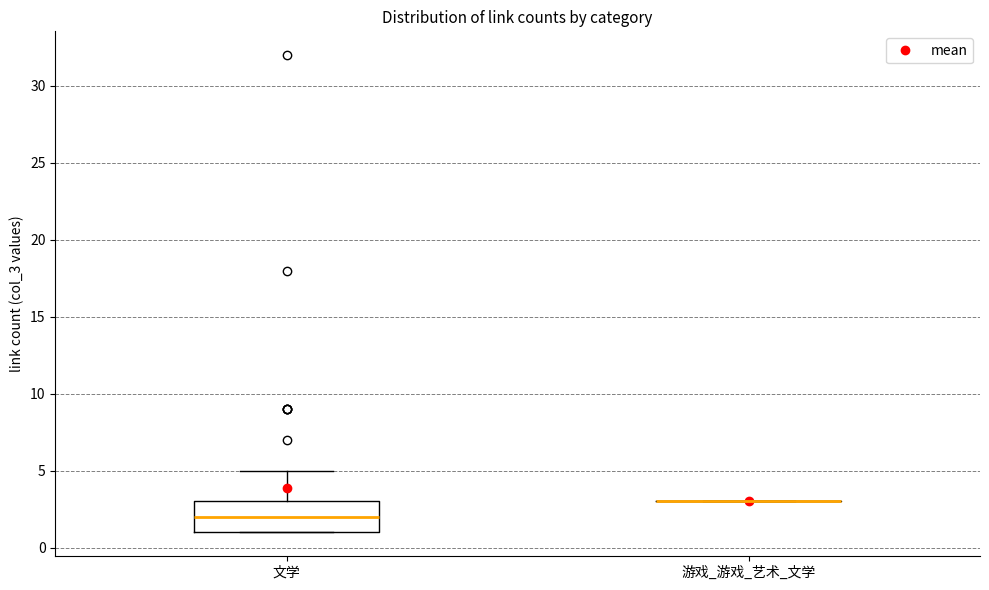

Reading left to right, read every box against the y-axis: the position of its median line, the range the box covers, and the ends of its whiskers. The values are not printed on the chart, so give them approximately, as read against the axis.

文学: median 2, box 1 to 3, whiskers 1 to 5
游戏_游戏_艺术_文学: box collapsed to a line at 3, whiskers 3 to 3